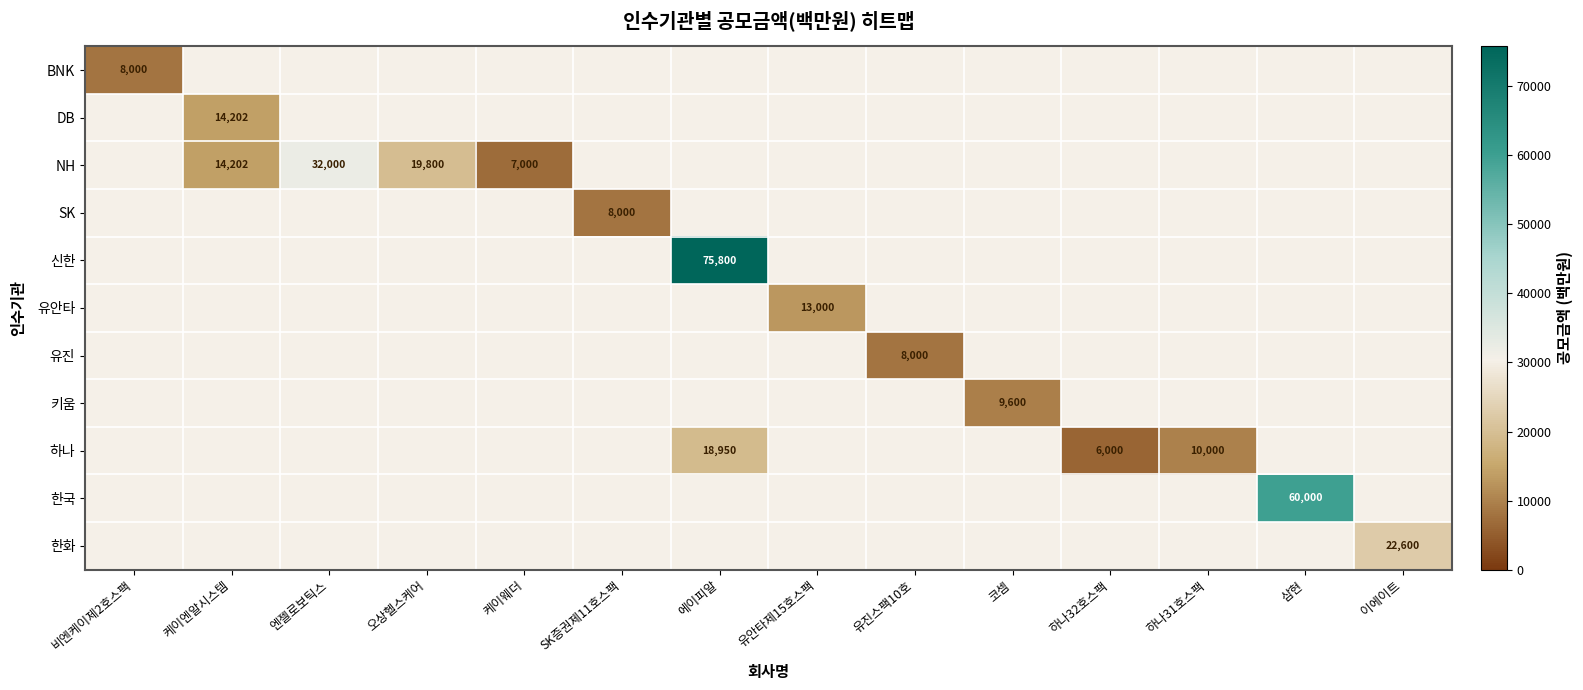

Which category has the highest value across all series?

에이피알